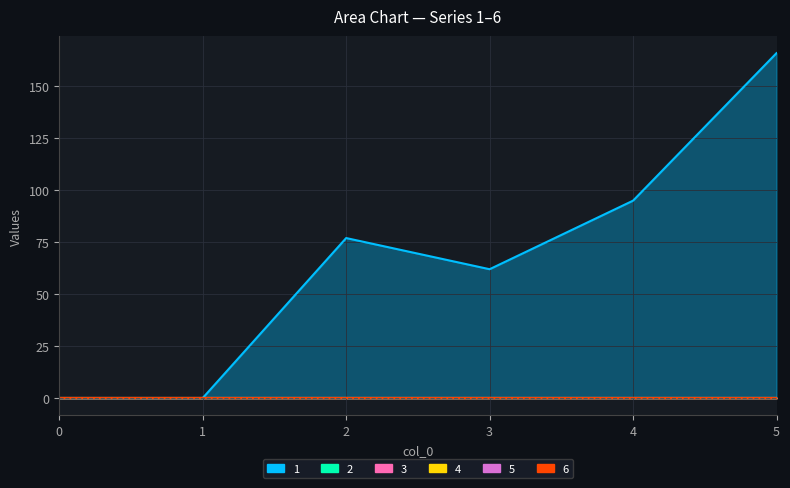

Which series has the largest range (max minus min)?

1